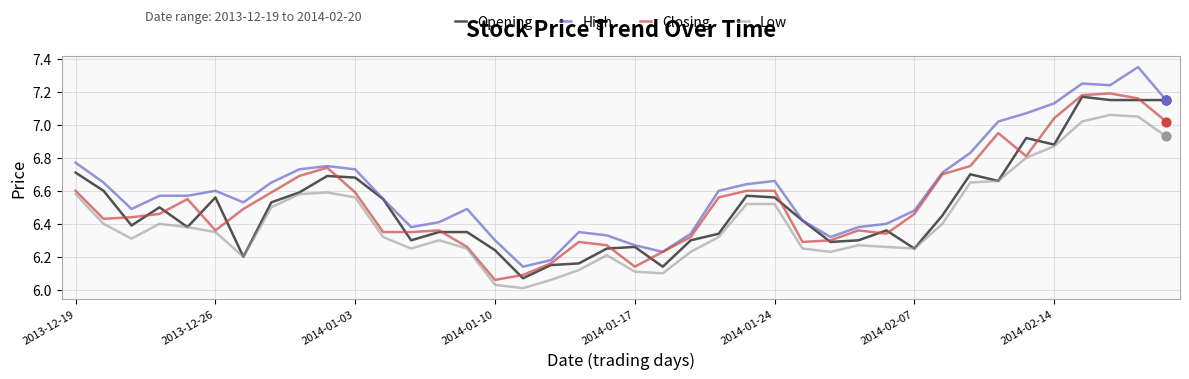

At how many categories does at least one series exceed 6?

40